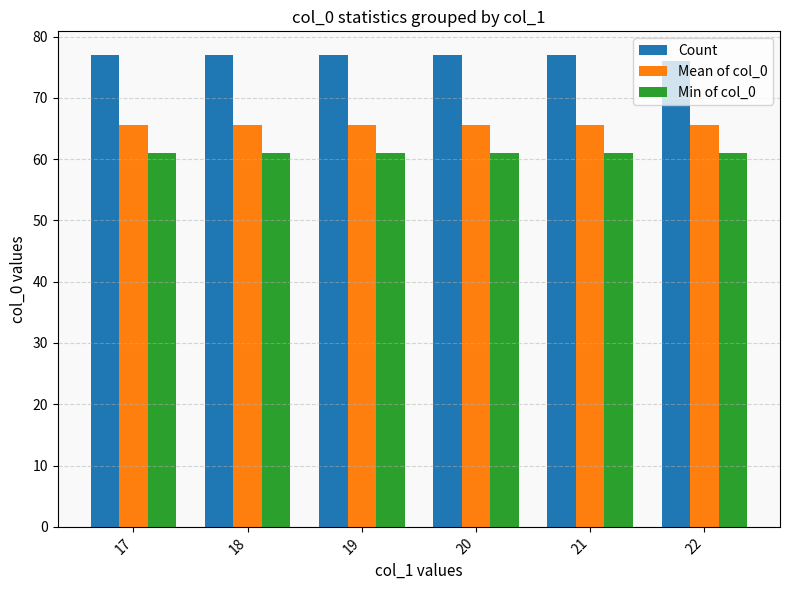

Is it true that Count equals 76.0 at 22?

True